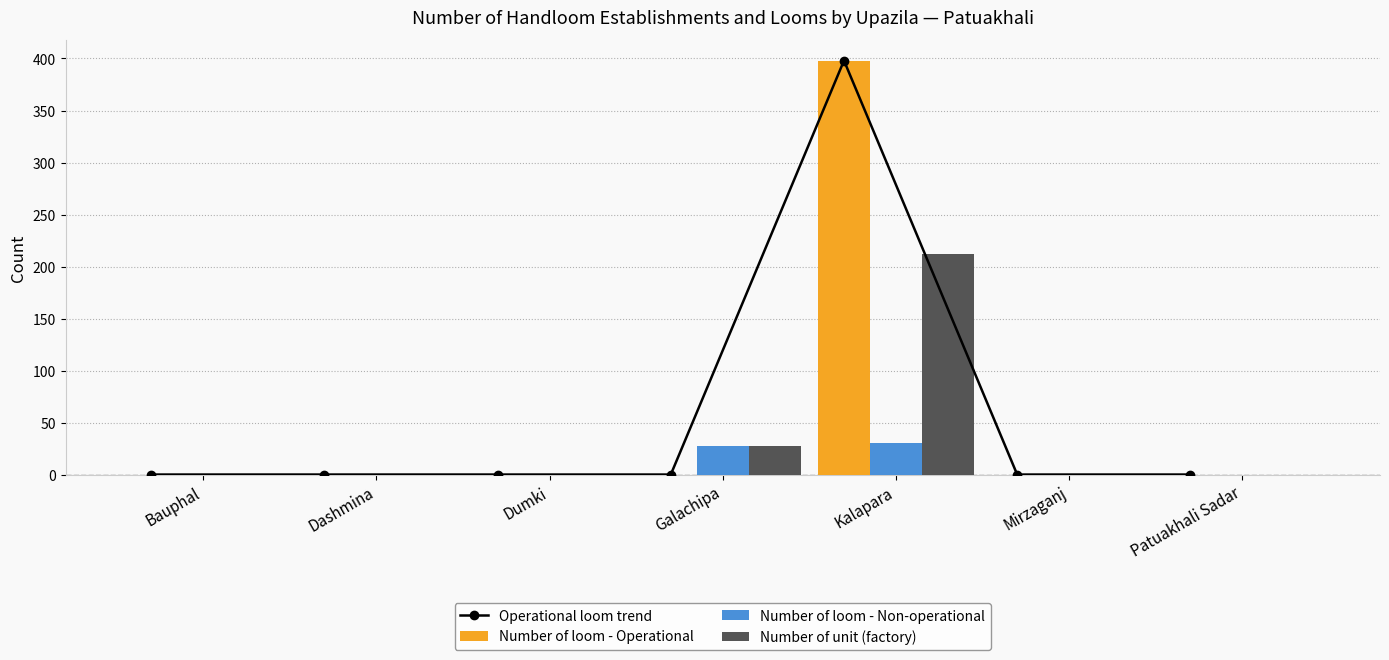

What is the difference between the Number of loom - Operational values at Dashmina and Kalapara?

398